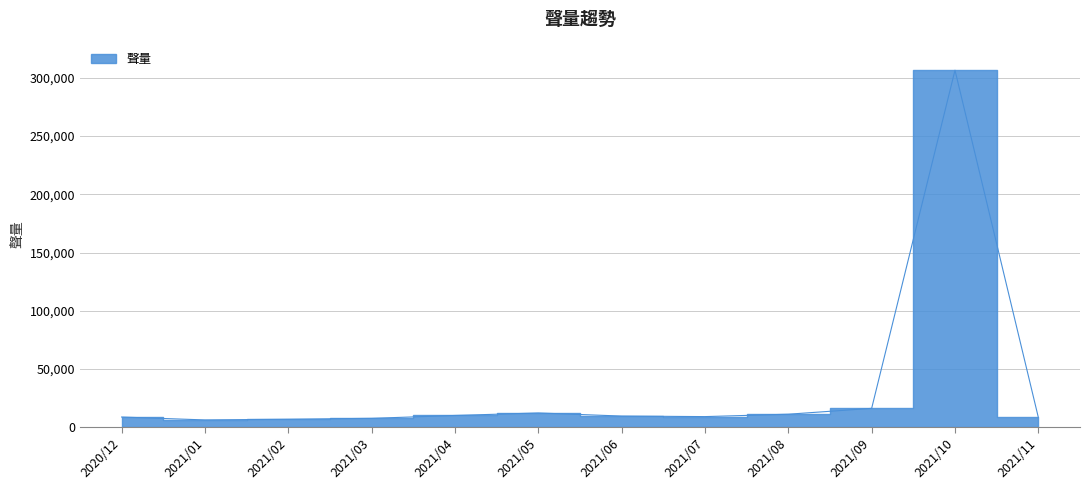

List the labels in order of value, largest first.

2021/10, 2021/09, 2021/05, 2021/08, 2021/04, 2021/06, 2021/07, 2020/12, 2021/11, 2021/03, 2021/02, 2021/01